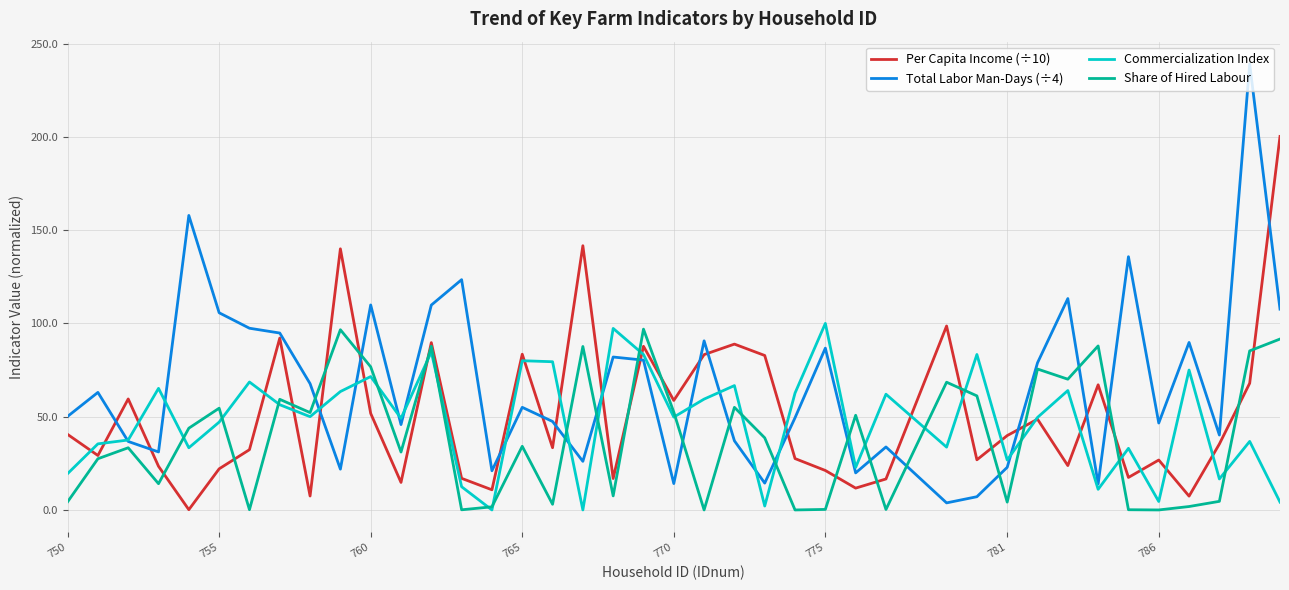

What is the maximum value for Total Labor Man-Days (÷4)?

239.1